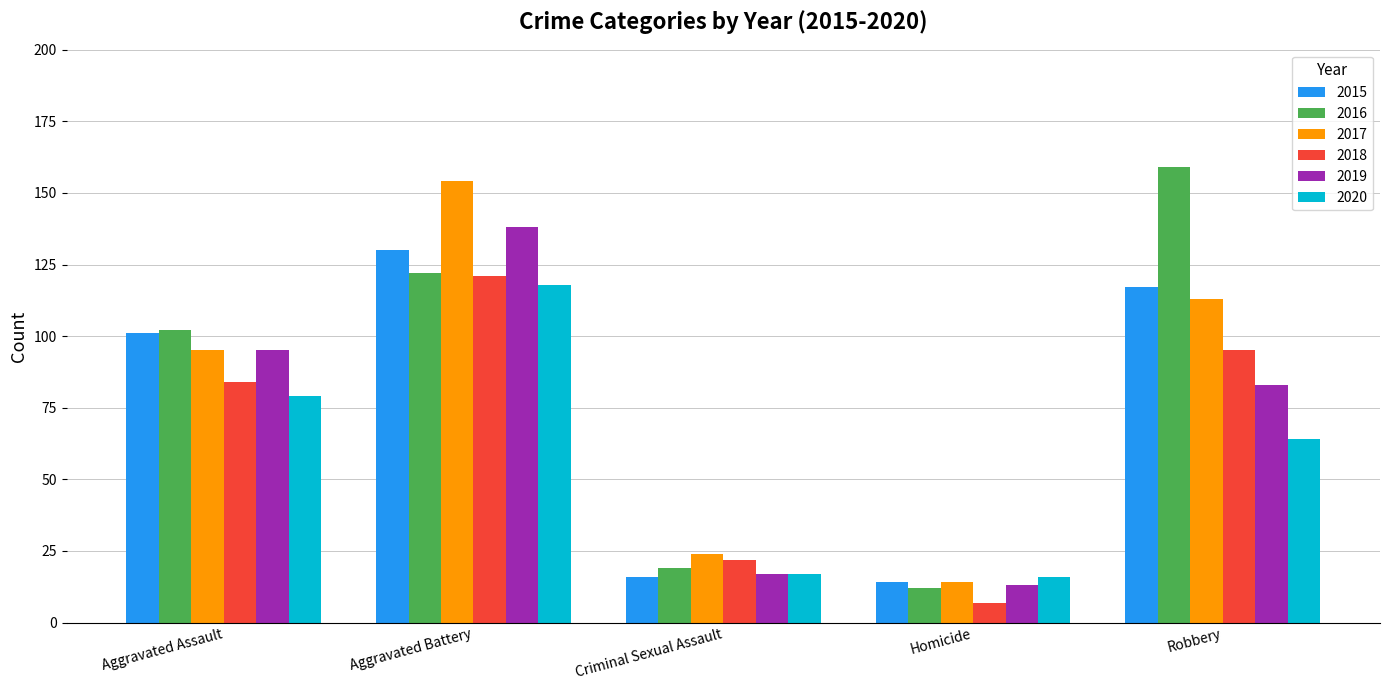

Reading left to right, what are all the values shown in this chart?

2015: 101	130	16	14	117
2016: 102	122	19	12	159
2017: 95	154	24	14	113
2018: 84	121	22	7	95
2019: 95	138	17	13	83
2020: 79	118	17	16	64